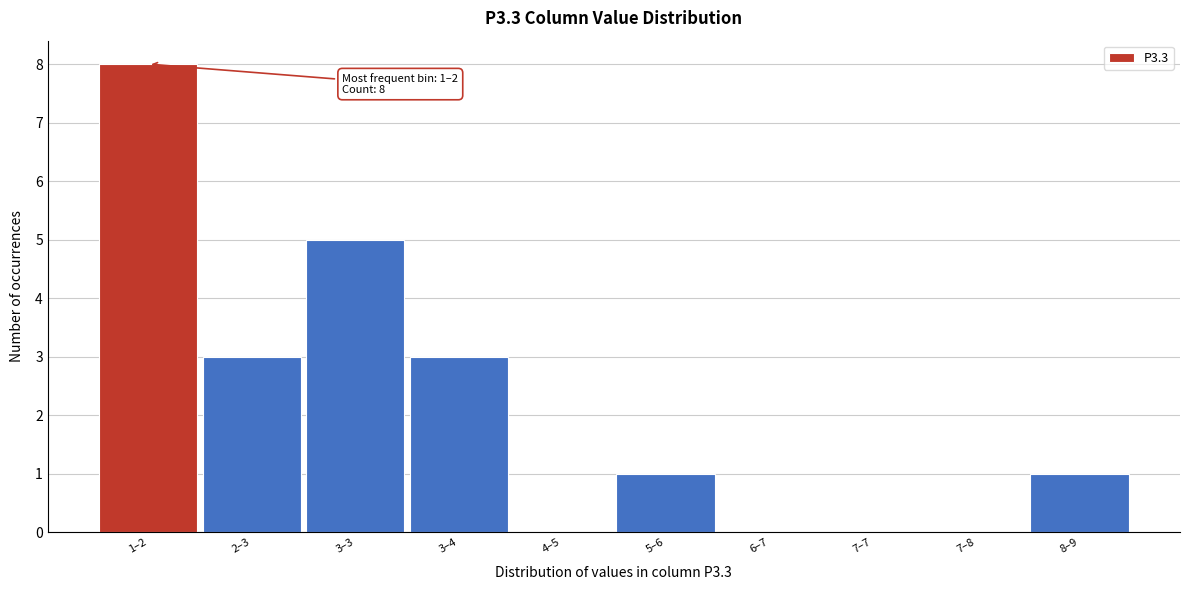

Reading left to right, extract all data points from this chart.

1–2=8	2–3=3	3–3=5	3–4=3	4–5=0	5–6=1	6–7=0	7–7=0	7–8=0	8–9=1